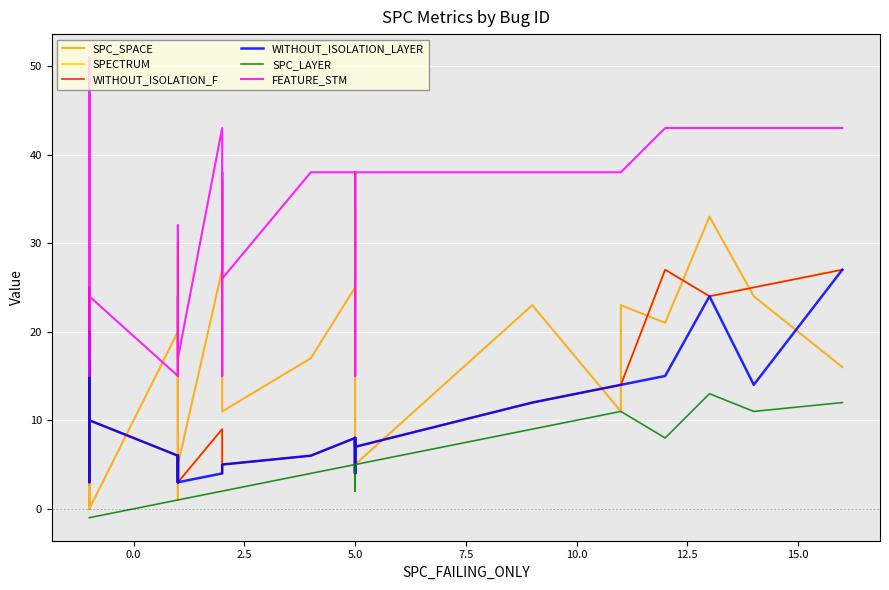

What position from the right is 31?

9